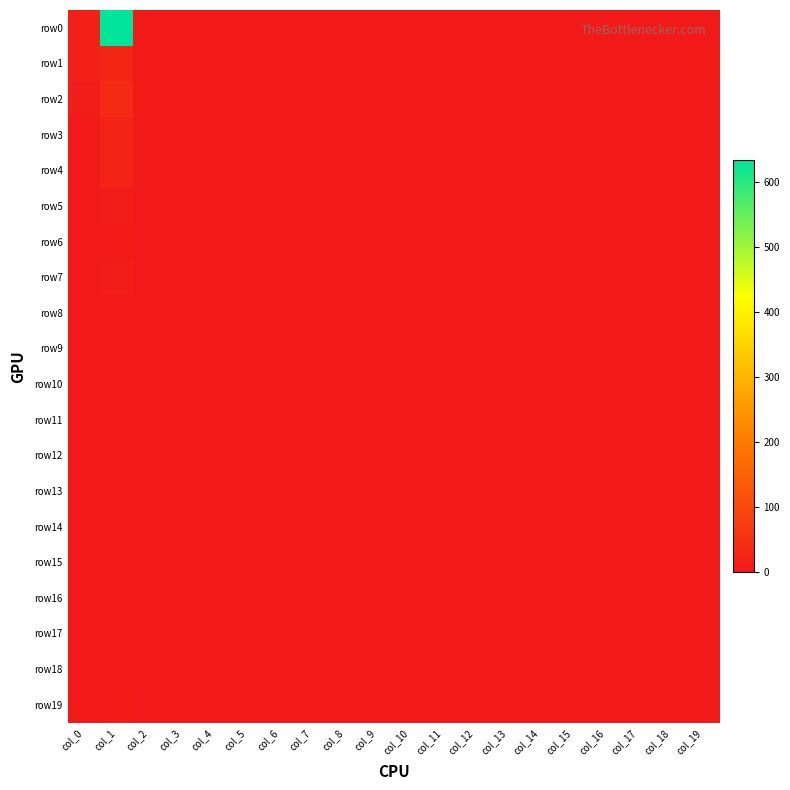

Which has a higher value, col_12 or col_2?

col_12